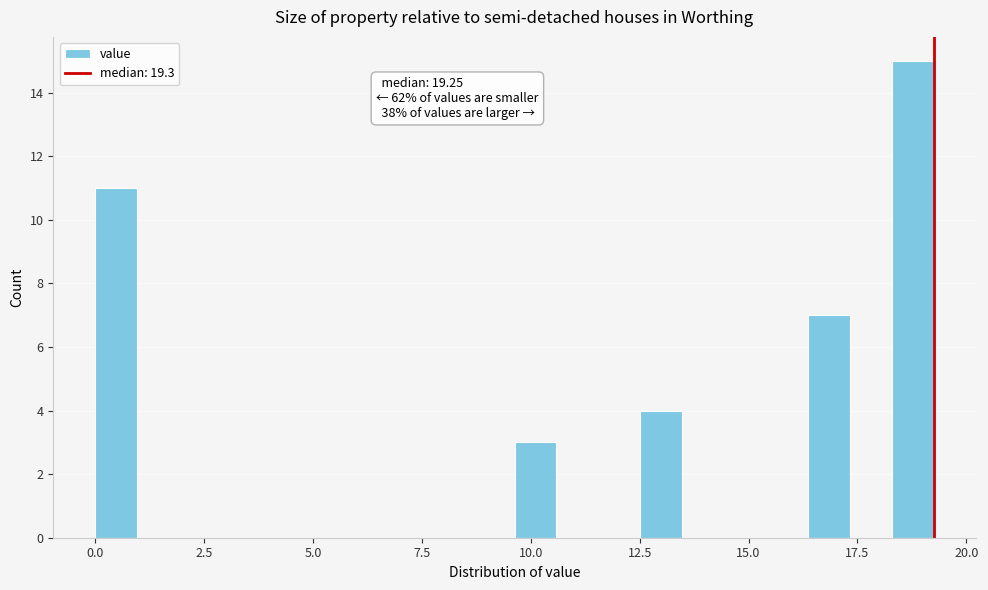

Around what value on the x-axis is the tallest bar? Give the approximate position of its centre, as read against the axis.

19.0